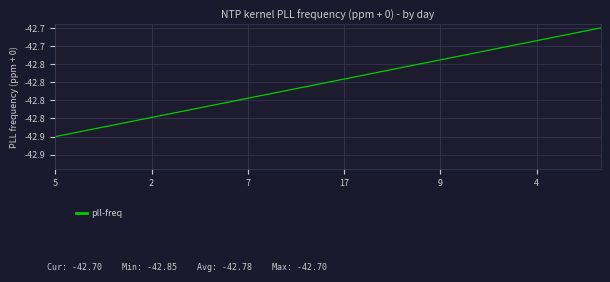

Does the chart have visible grid lines?

Yes